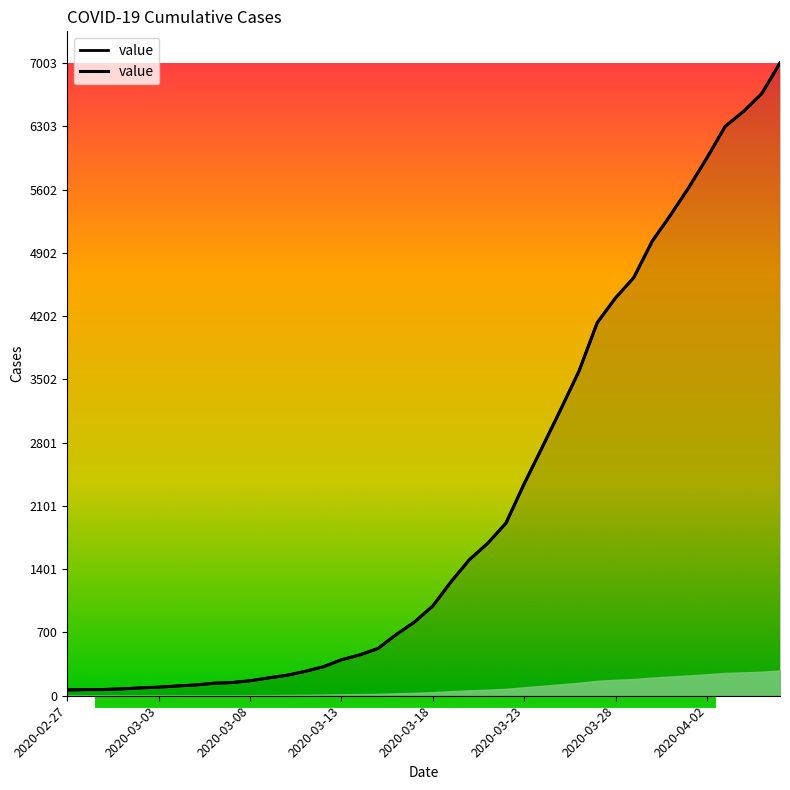

How many values exceed 993?

19